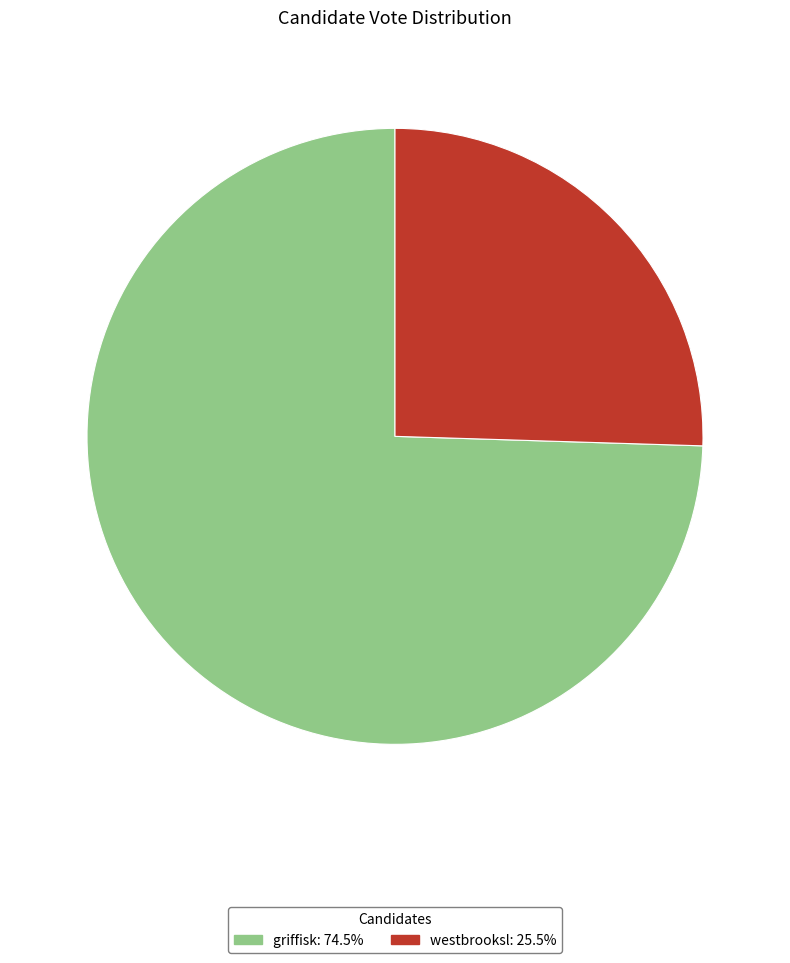

Is it true that griffisk is 68% of the pie?

False